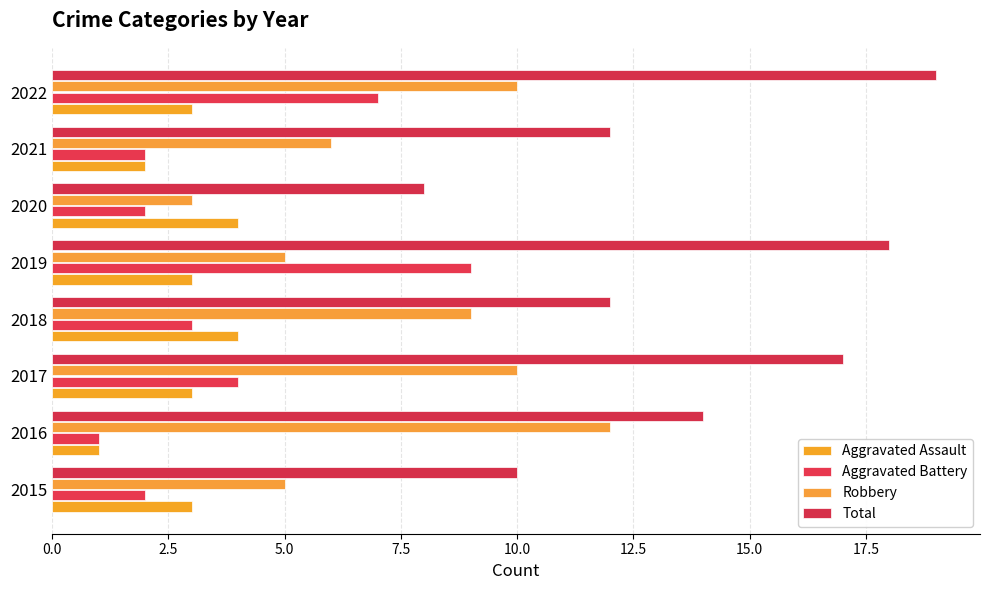

Which series has the largest total across all categories?

Total